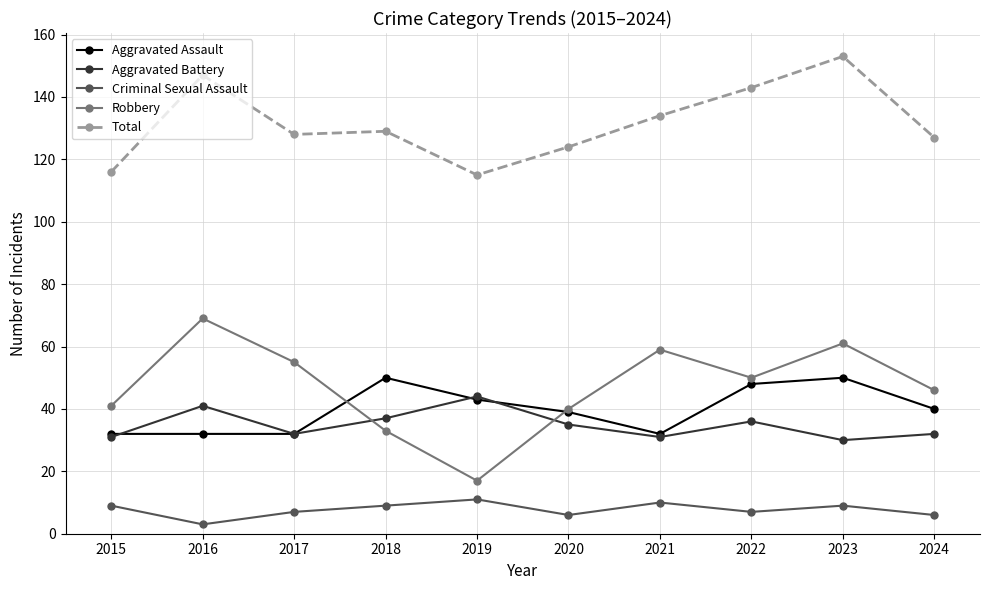

Read the Aggravated Assault value at 2019.

43